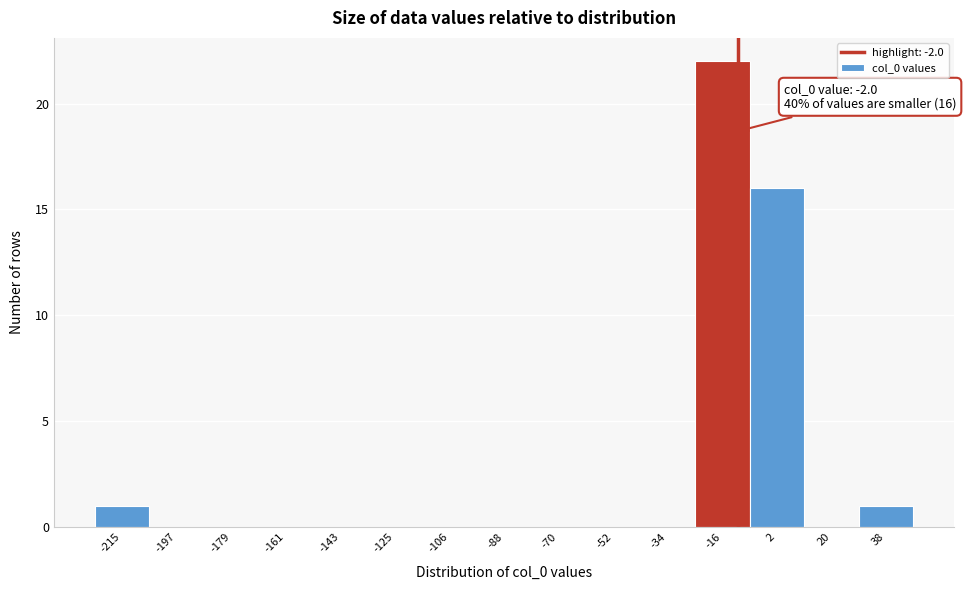

Reading left to right, extract all data points from this chart.

-215=1	-197=0	-179=0	-161=0	-143=0	-125=0	-106=0	-88=0	-70=0	-52=0	-34=0	-16=22	2=16	20=0	38=1